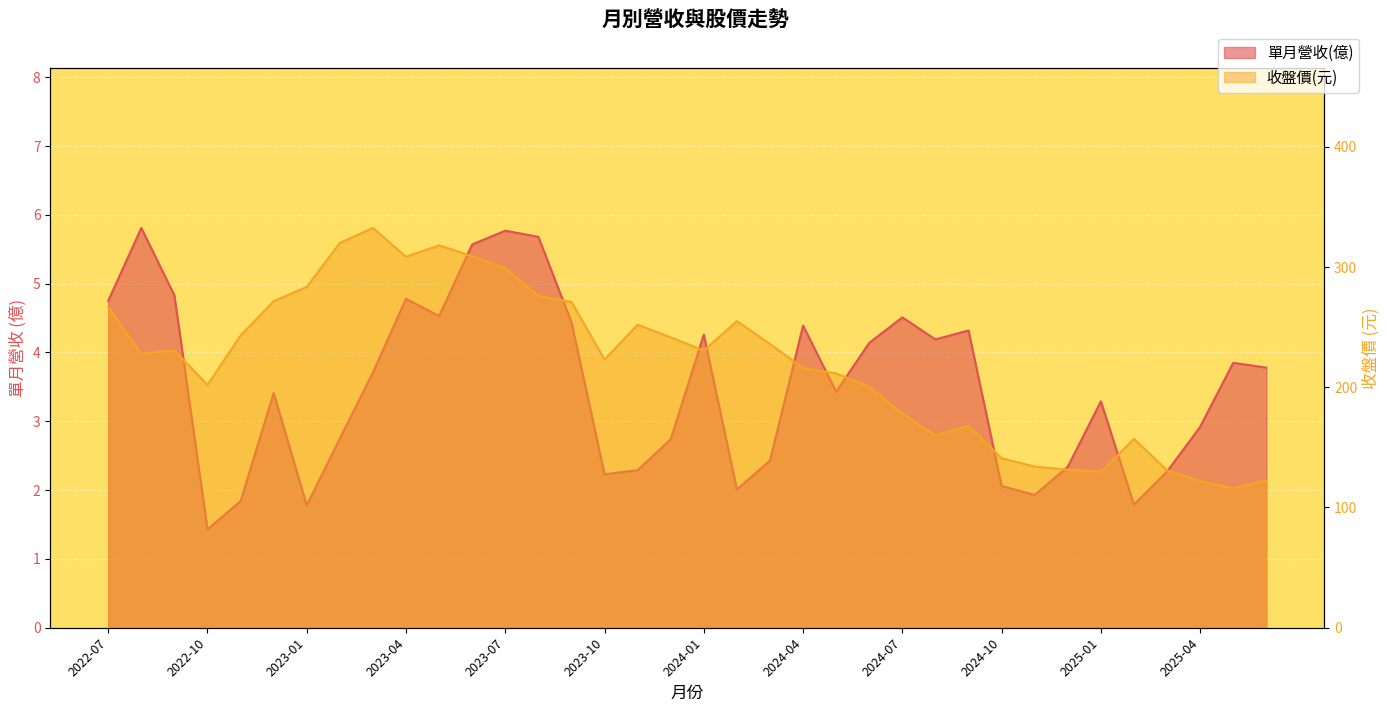

Is it true that 收盤價(元) equals 220.1 at 2025-03?

False